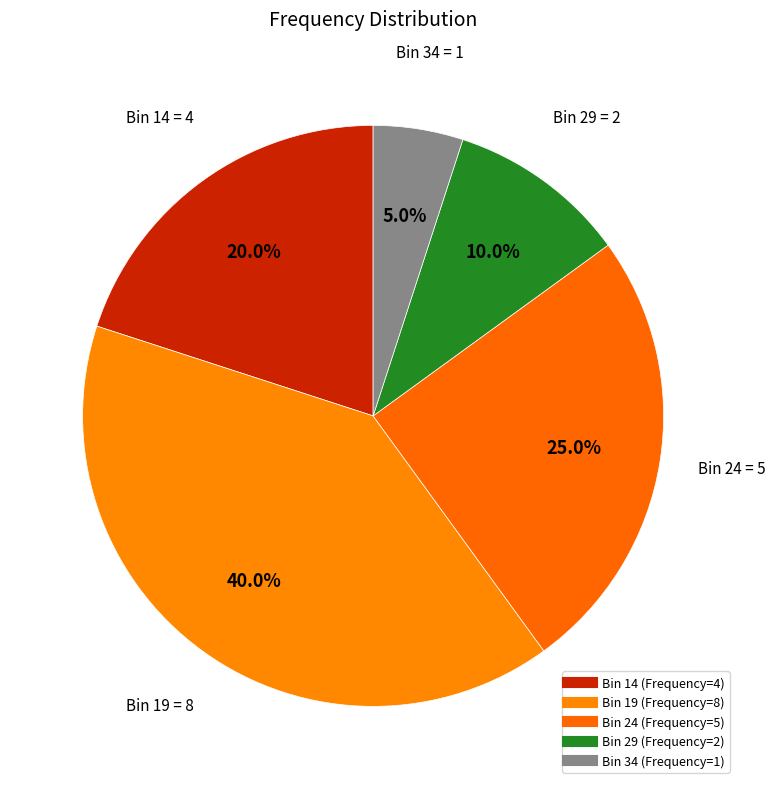

Count the number of slices in the pie.

5